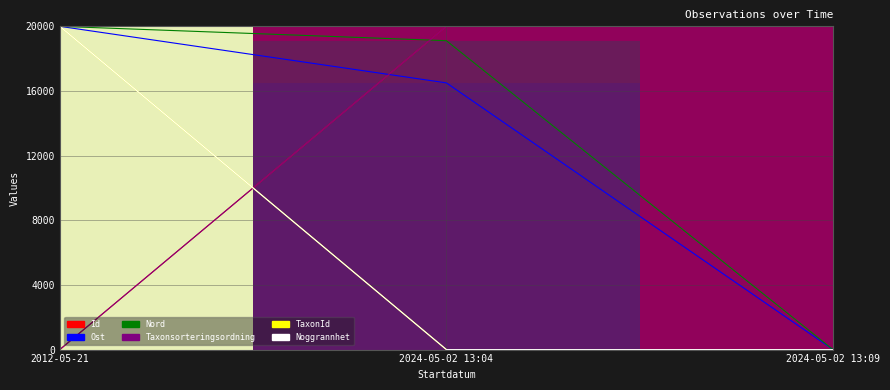

Between 2012-05-21 and 2024-05-02 13:09, which is larger?

2024-05-02 13:09